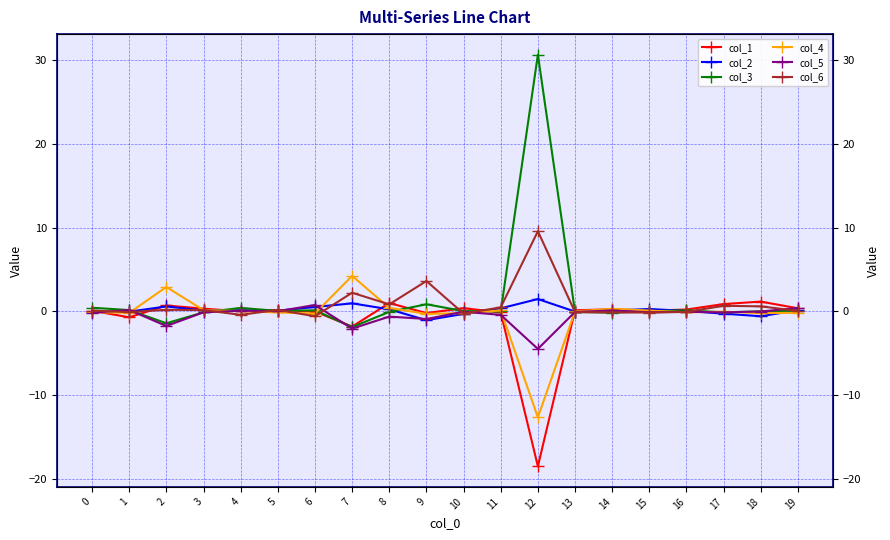

What is the average value of the col_6 series?

0.9